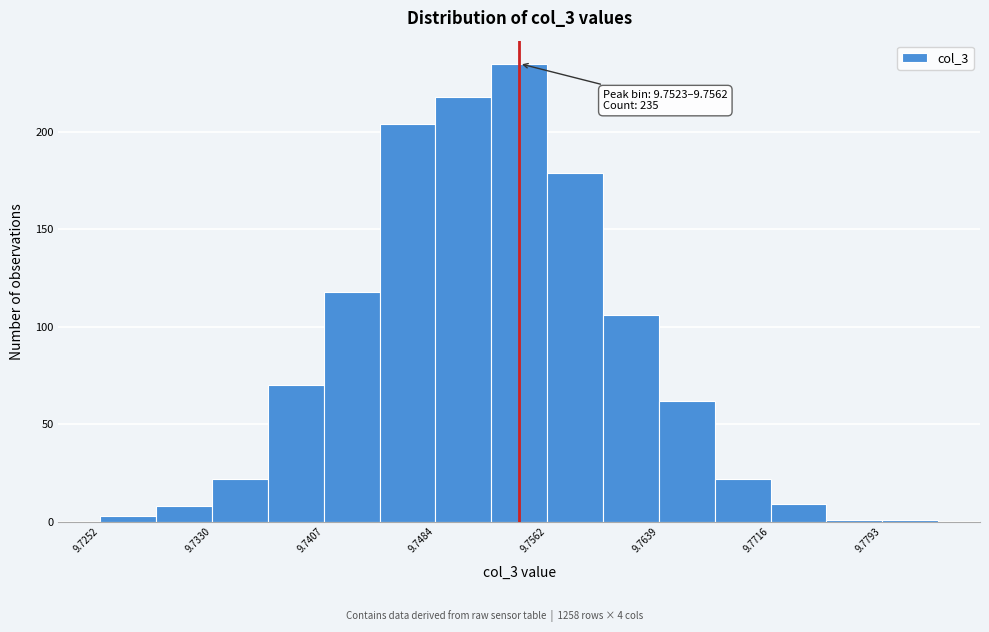

Around what value on the x-axis is the tallest bar? Give the approximate position of its centre, as read against the axis.

9.754